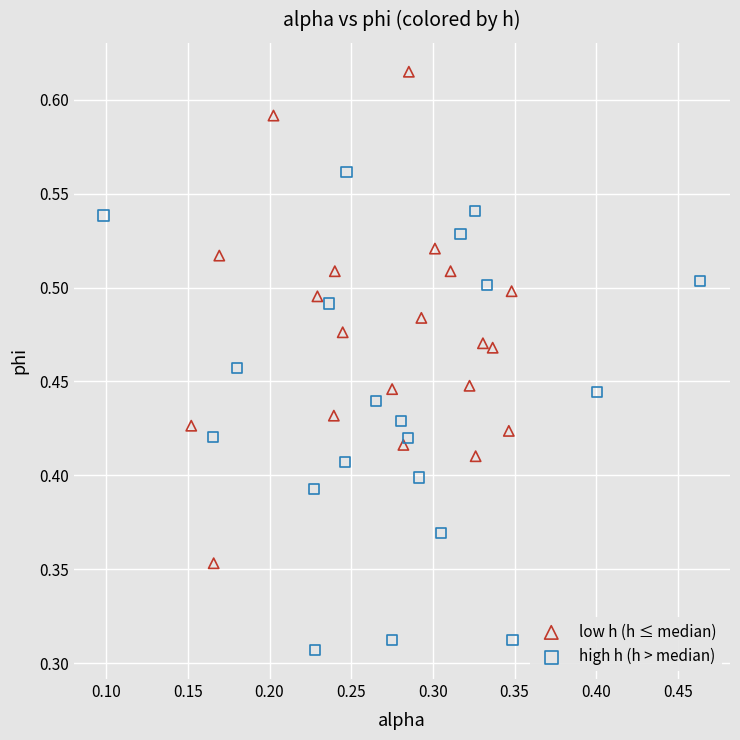

Which series reaches the minimum Y coordinate?

high h (h > median)